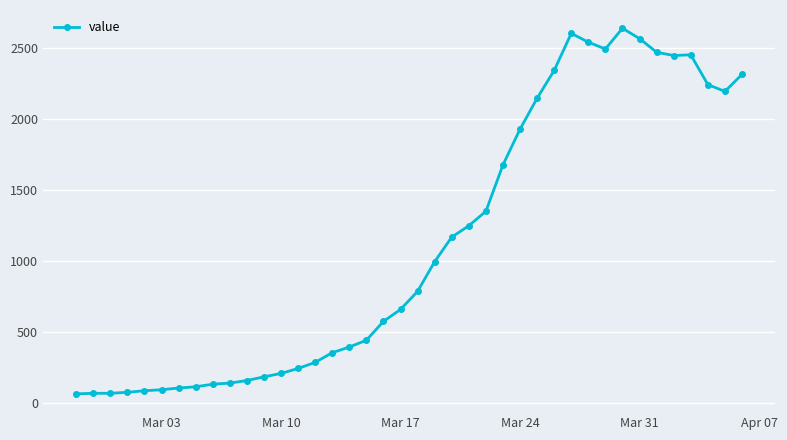

What is the average value?

1124